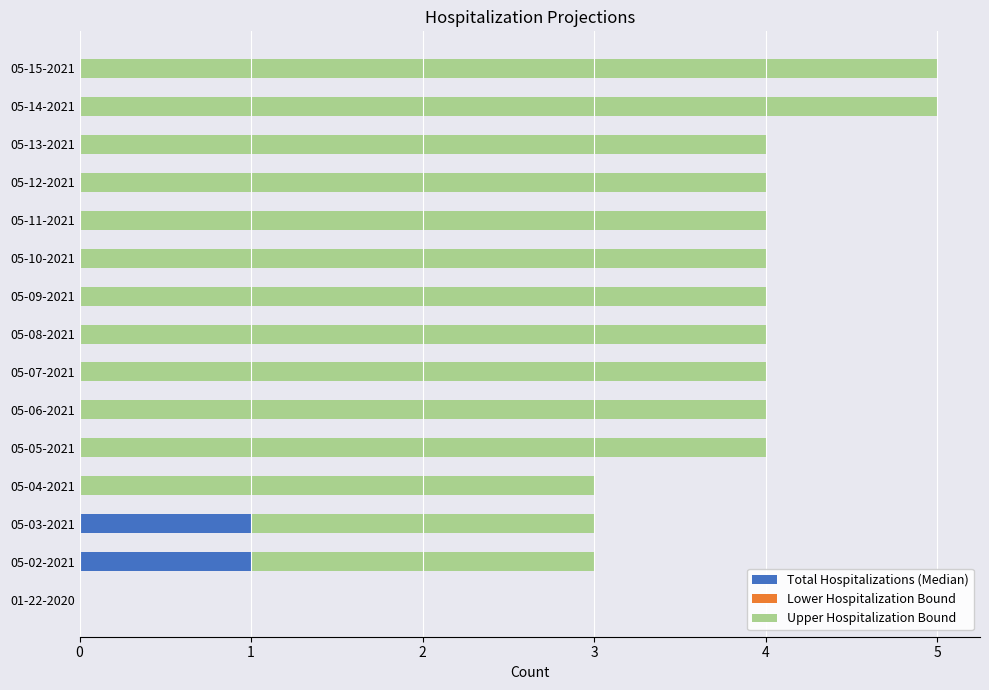

The value of Total Hospitalizations (Median) at 05-10-2021 is 0. True or false?

True